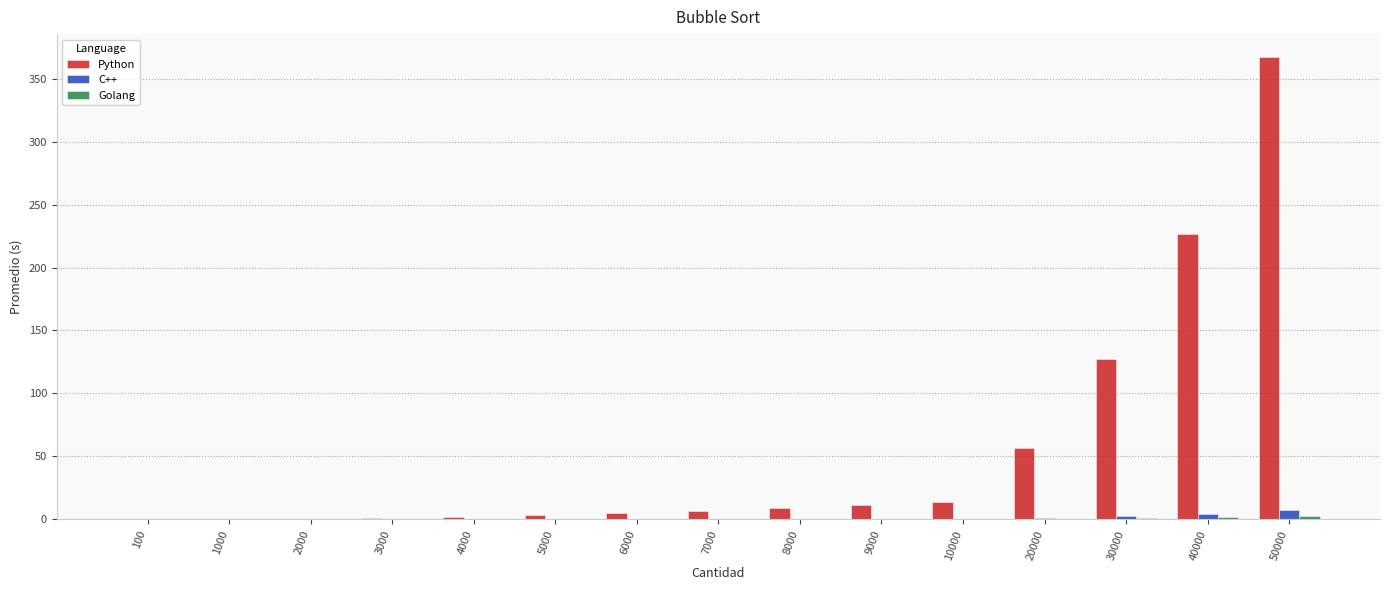

Which label corresponds to the largest value in the chart?

50000